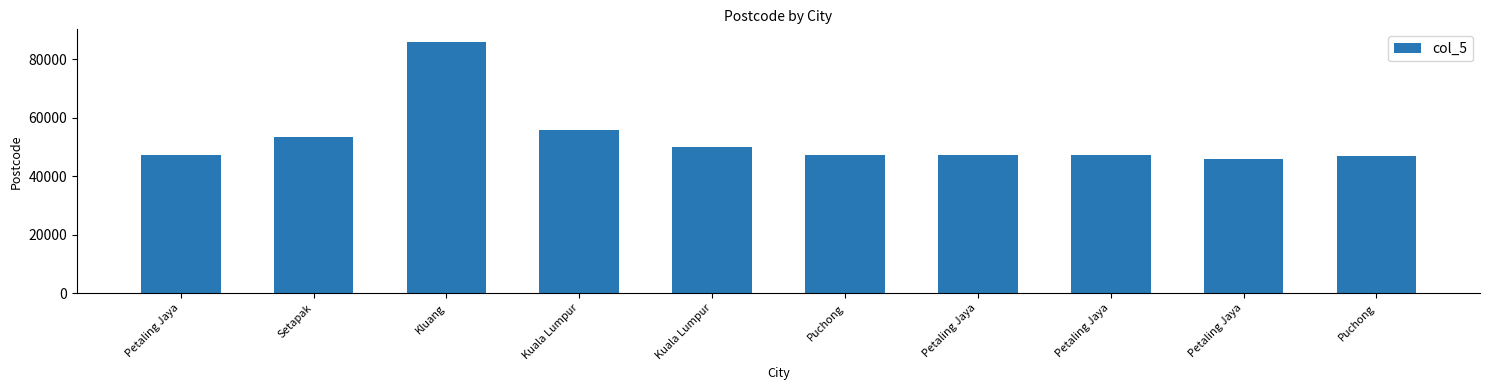

Reading right to left, list all the values displayed in this chart.

47130	46000	47400	47400	47180	50100	56000	86000	53300	47301